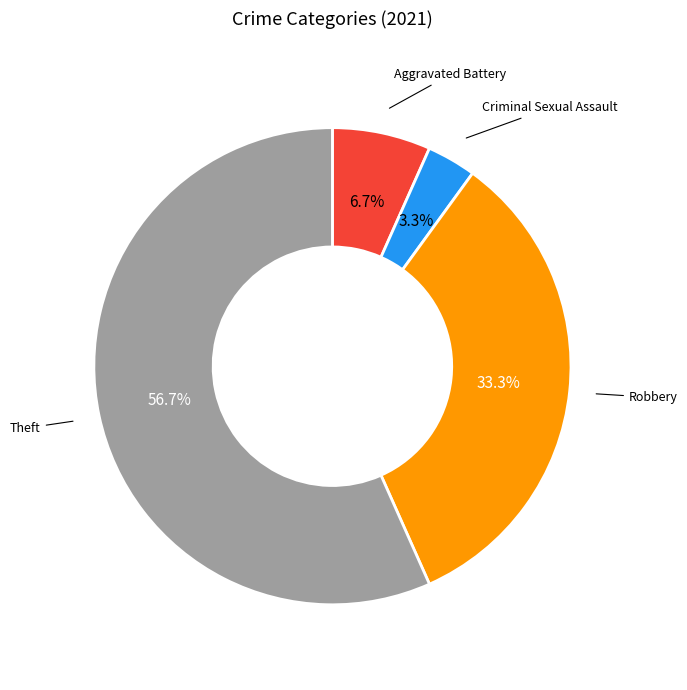

Does any single category account for the majority?

Yes